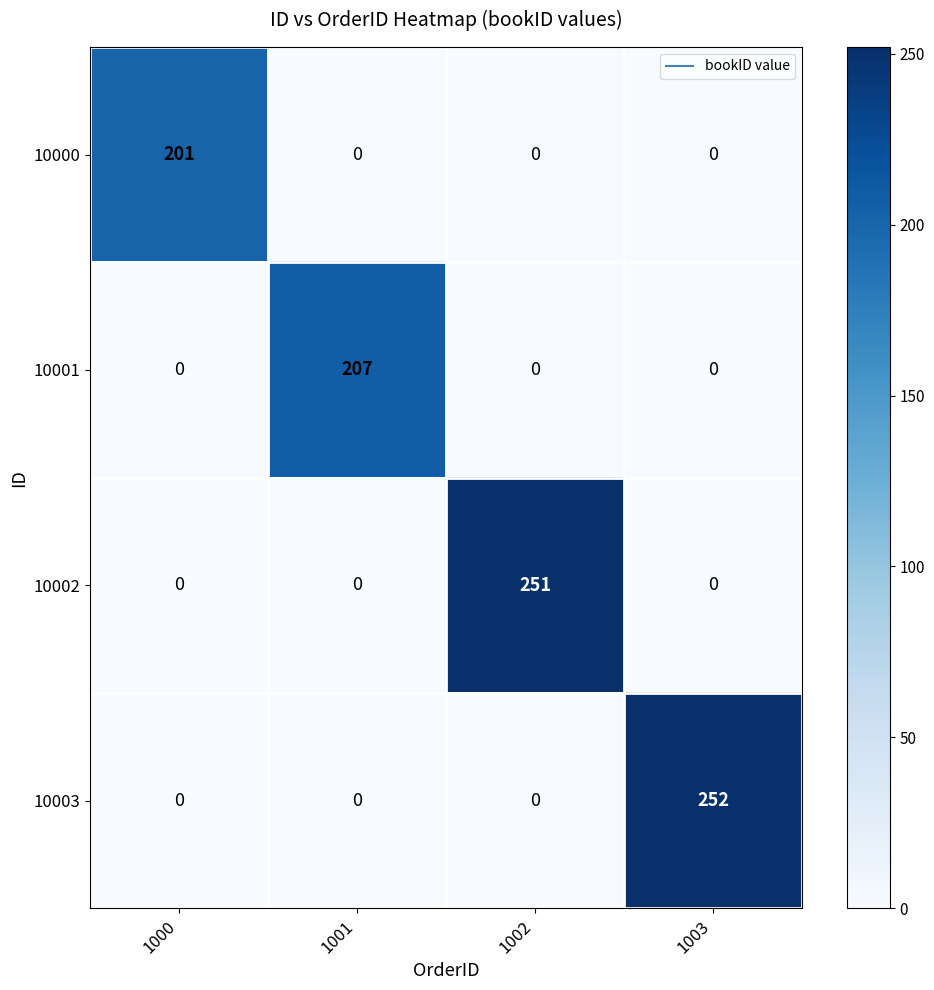

Reading left to right, what are all the values shown in this chart?

10000: 1000=201	1001=0	1002=0	1003=0
10001: 1000=0	1001=207	1002=0	1003=0
10002: 1000=0	1001=0	1002=251	1003=0
10003: 1000=0	1001=0	1002=0	1003=252